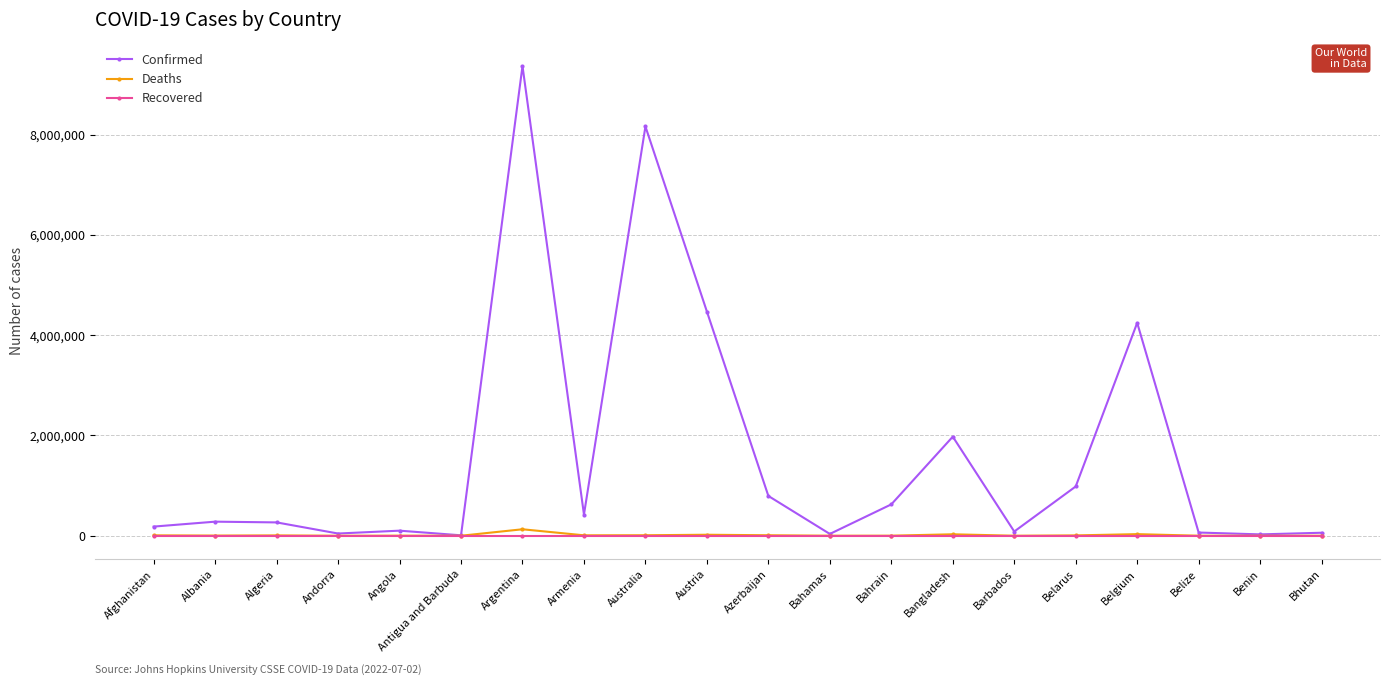

Count the number of categories in the chart.

20